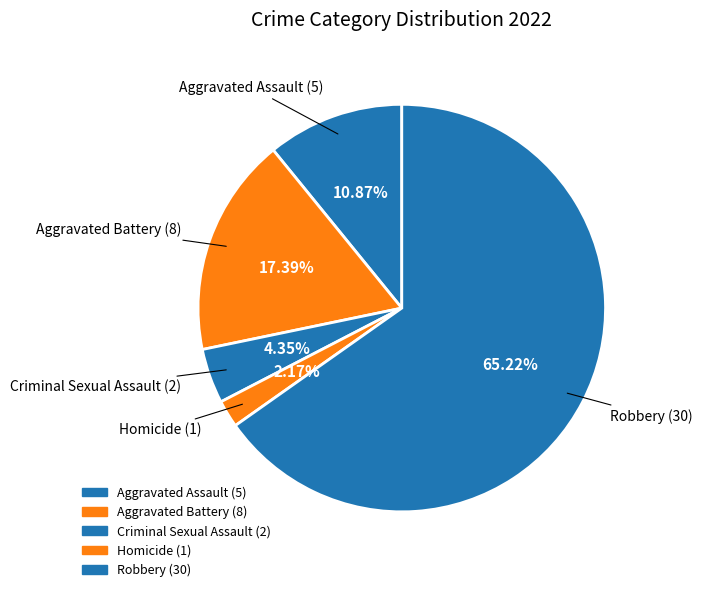

To the nearest percent, what portion does Robbery represent?

65%